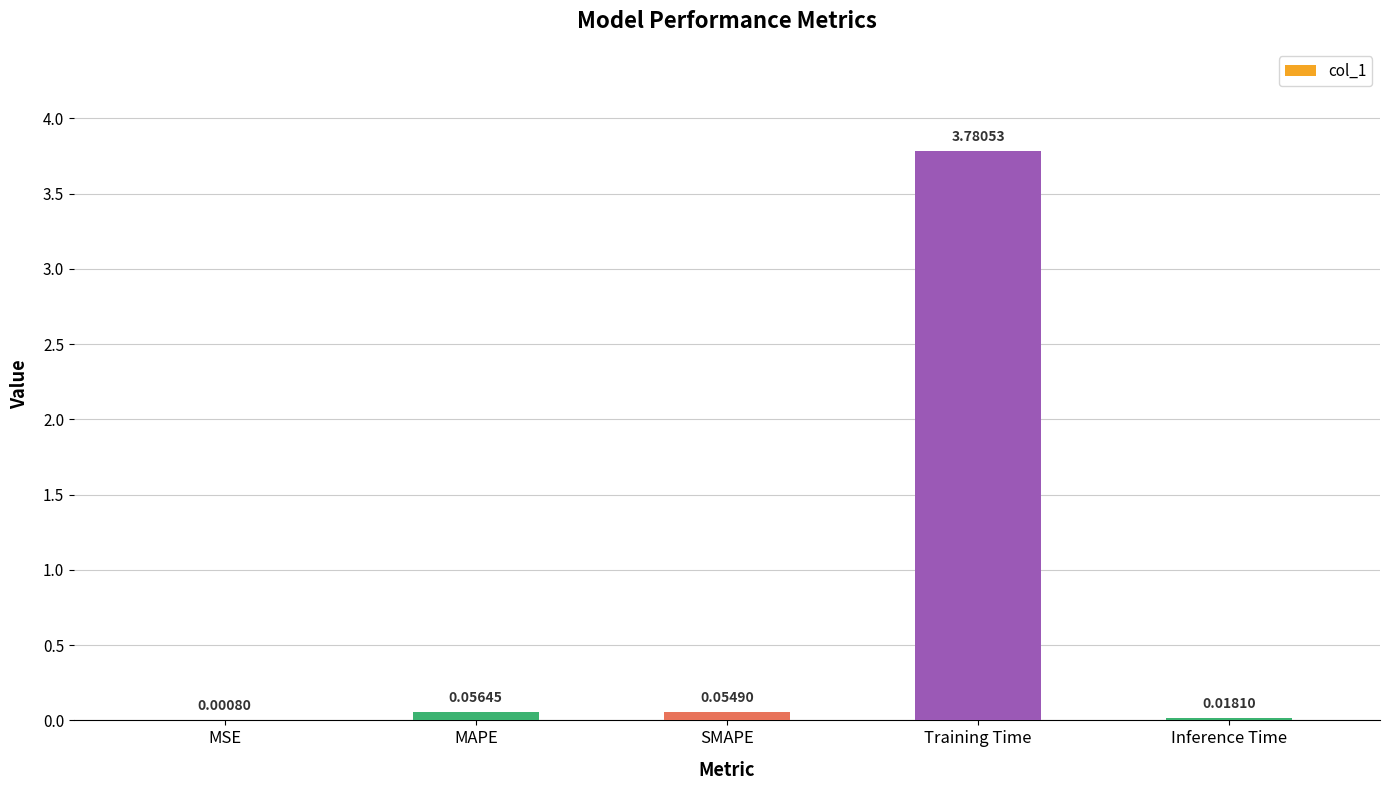

What is the sum of all values?

3.9